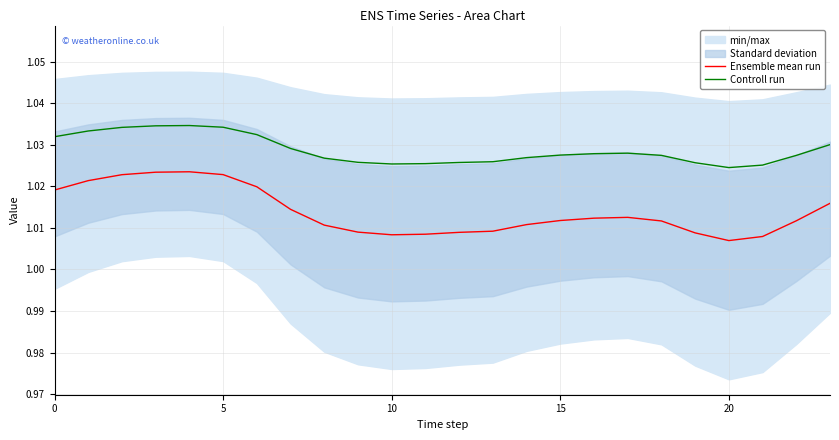

What is the label of the 23rd point from the left?

22